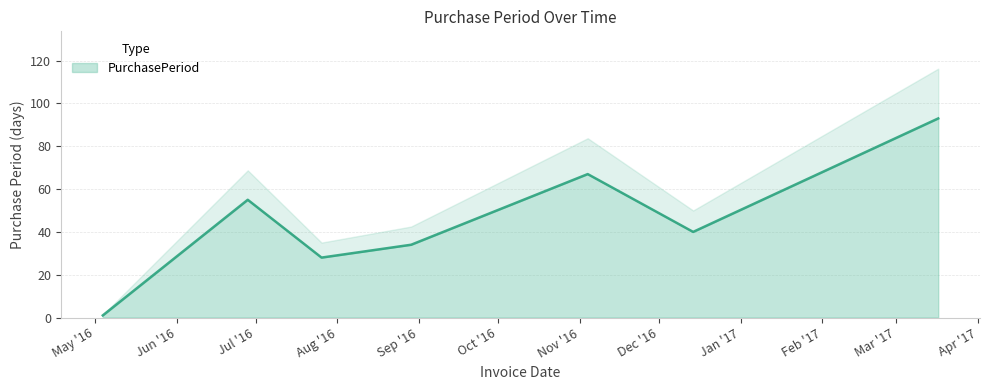

Rank the categories by value from lowest to highest.

2016-05-04, 2016-07-26, 2016-08-29, 2016-12-14, 2016-06-28, 2016-11-04, 2017-03-17